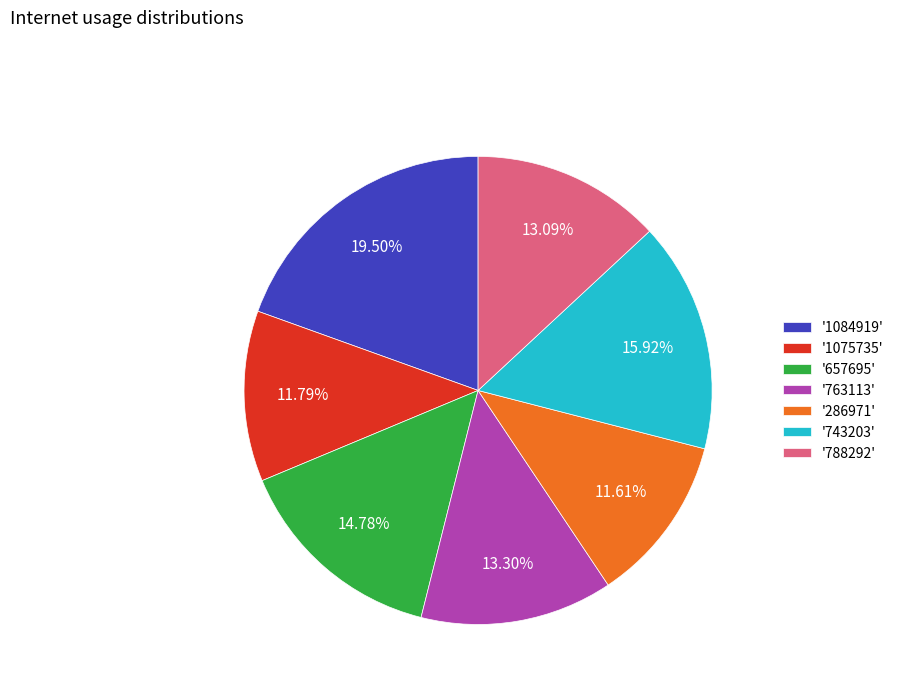

Is the sum of '788292' and '743203' greater than half?

No